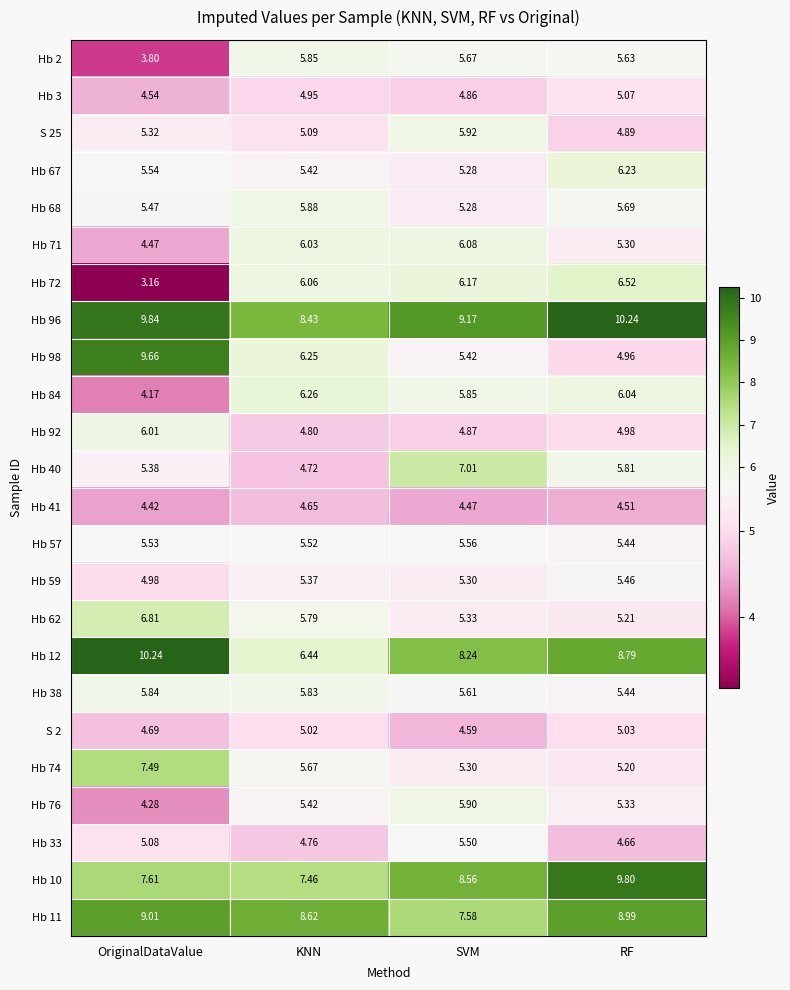

Where does the Hb 2 series first go above 5?

KNN